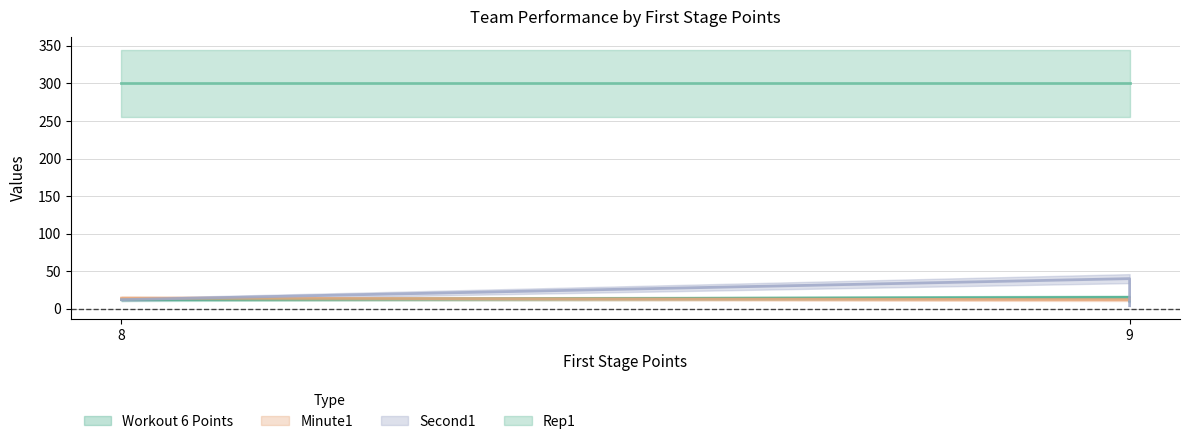

What is the average value of the Rep1 series?

300